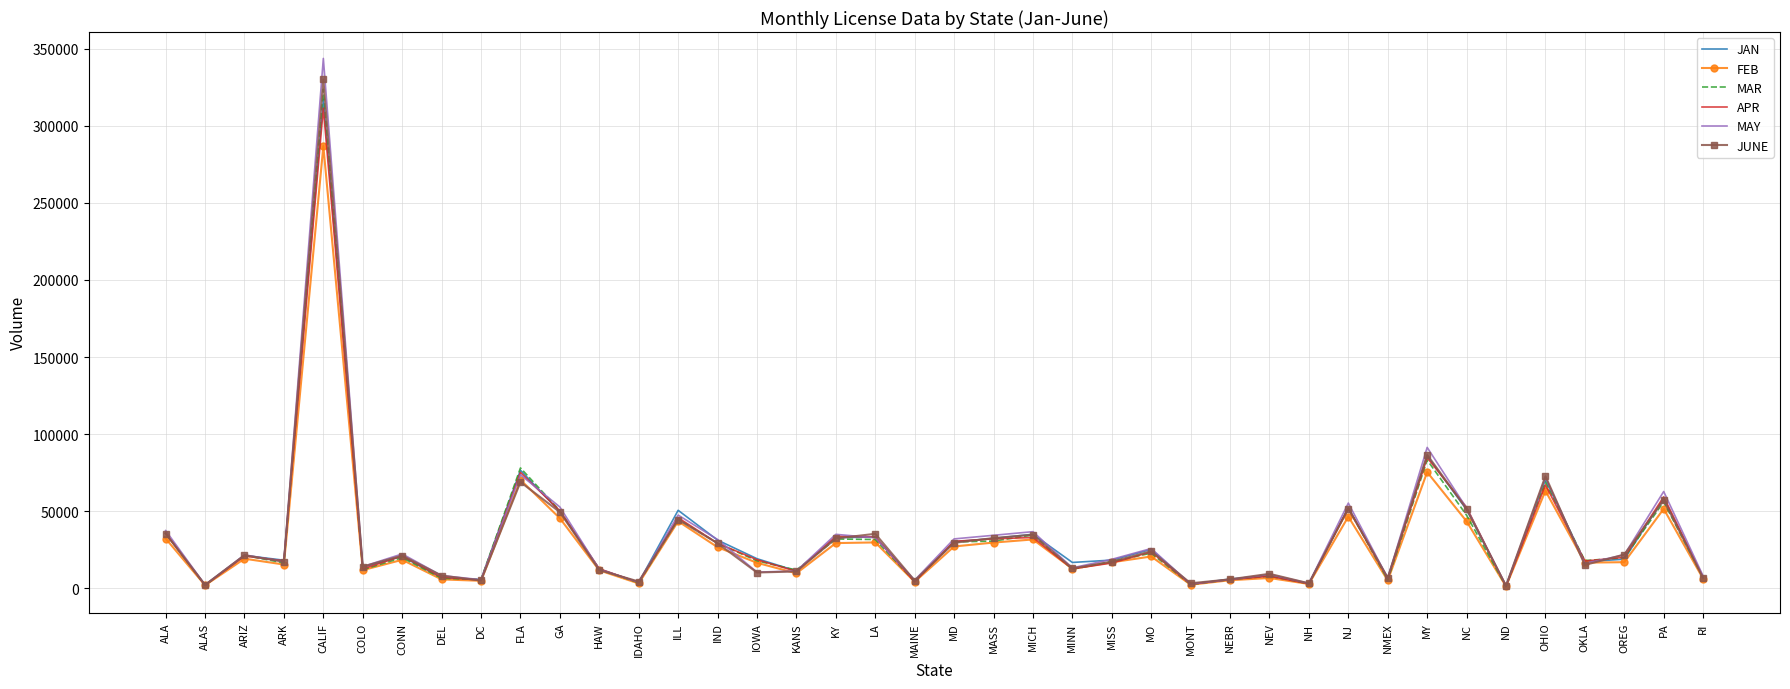

What position from the left is MAINE?

20